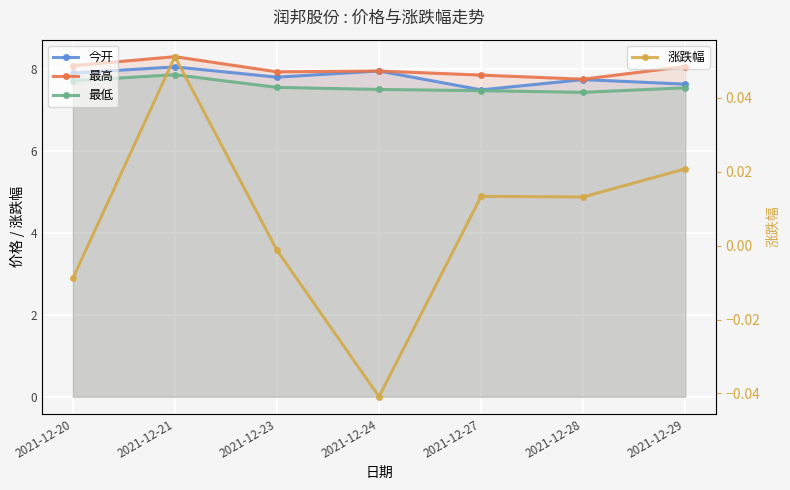

In 涨跌幅, how many points are higher than both neighbors (excluding endpoints)?

2